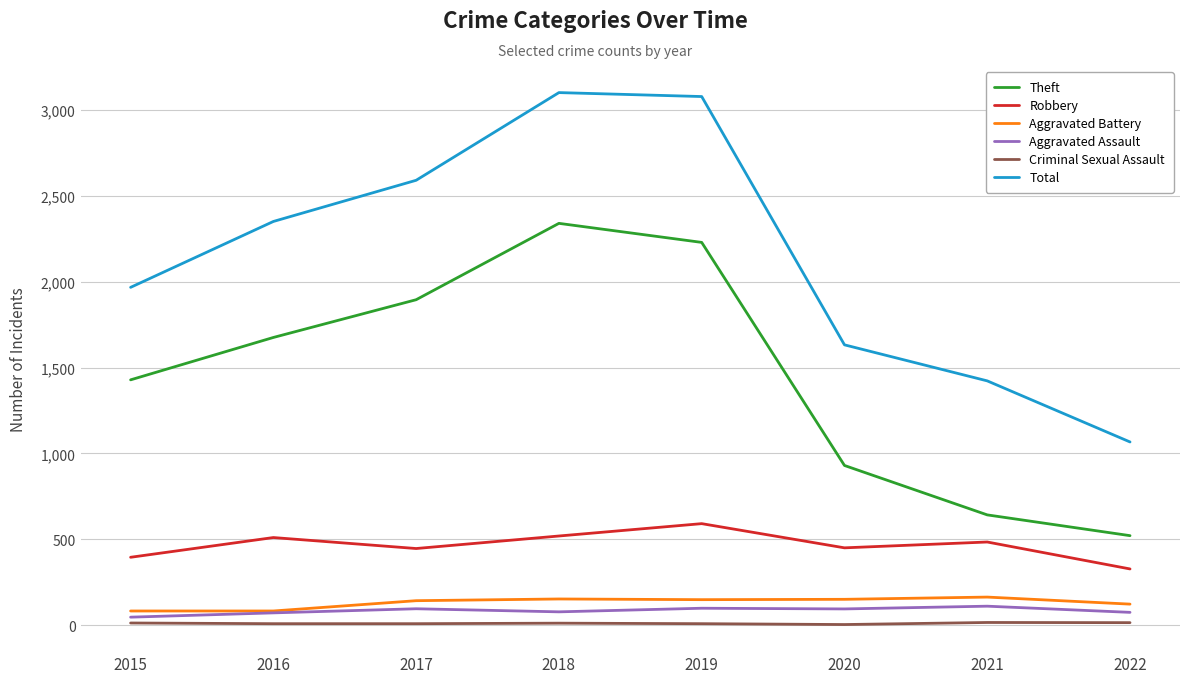

List the labels in order of Theft value, largest first.

2018, 2019, 2017, 2016, 2015, 2020, 2021, 2022